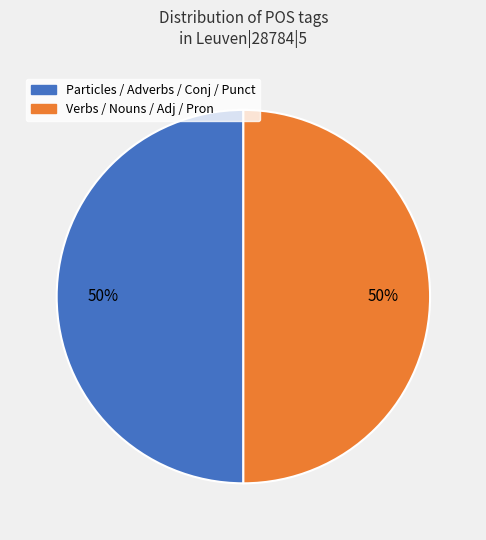

To the nearest percent, what is the average slice percentage?

50%